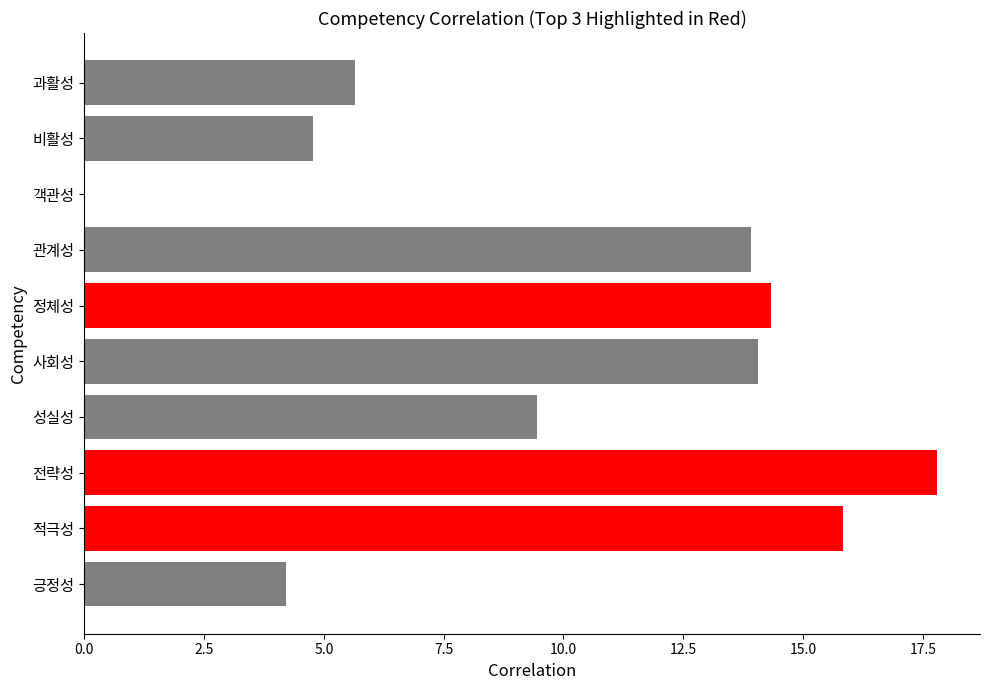

Is it true that the value at 사회성 is 24.6?

False